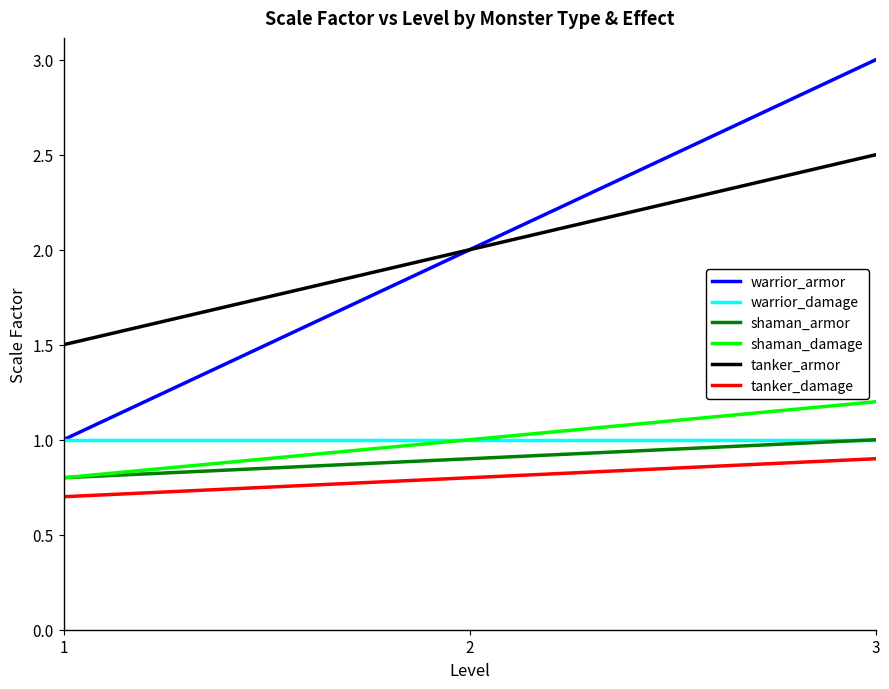

Reading right to left, what are all the values shown in this chart?

warrior_armor: 3=3.0	2=2.0	1=1.0
warrior_damage: 3=1.0	2=1.0	1=1.0
shaman_armor: 3=1.0	2=0.9	1=0.8
shaman_damage: 3=1.2	2=1.0	1=0.8
tanker_armor: 3=2.5	2=2.0	1=1.5
tanker_damage: 3=0.9	2=0.8	1=0.7